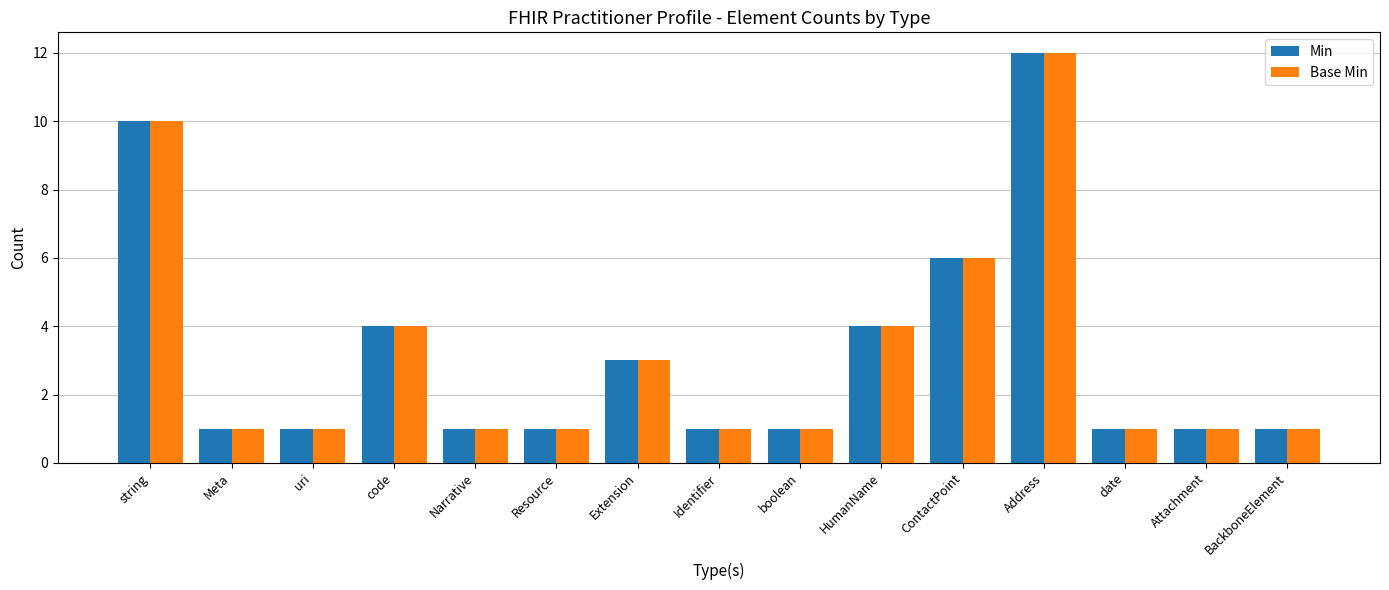

At which category is the sum across all series the highest?

Address